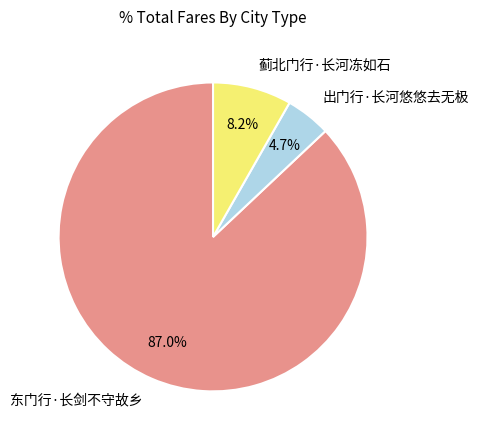

How many slices are in this pie chart?

3